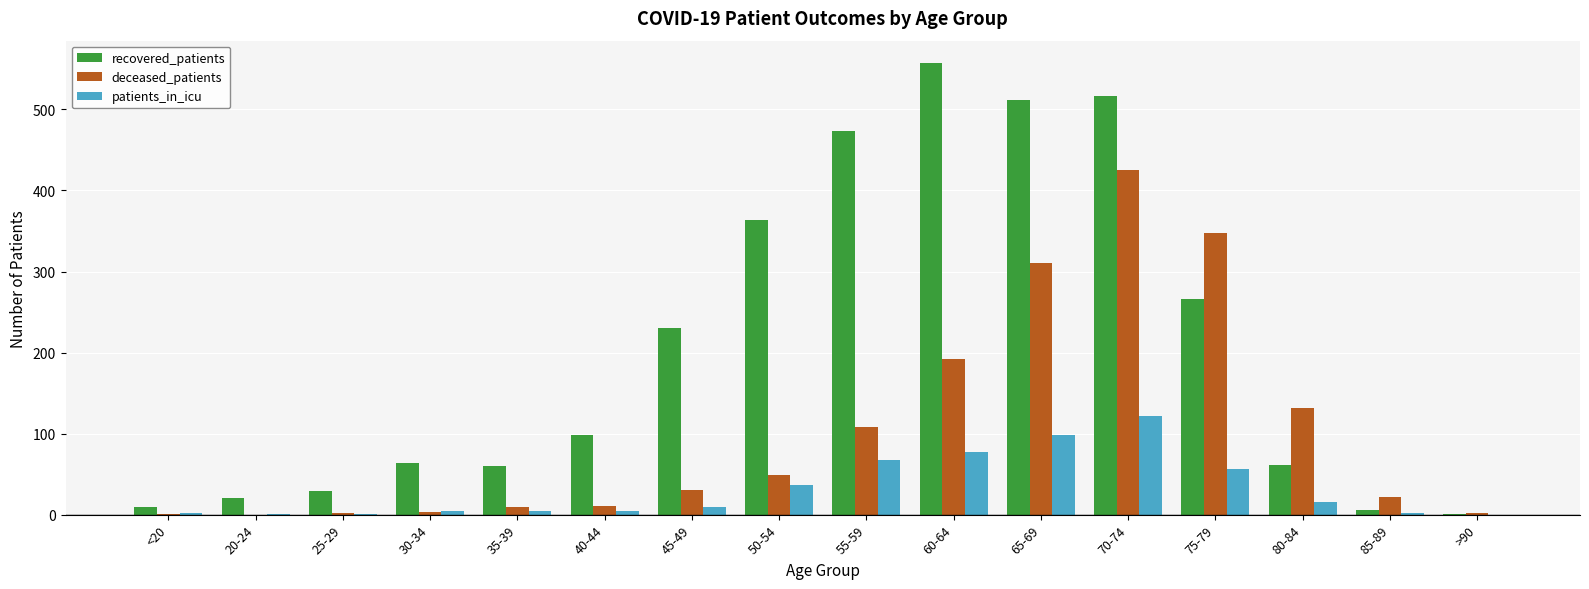

At which category is the sum across all series the highest?

70-74